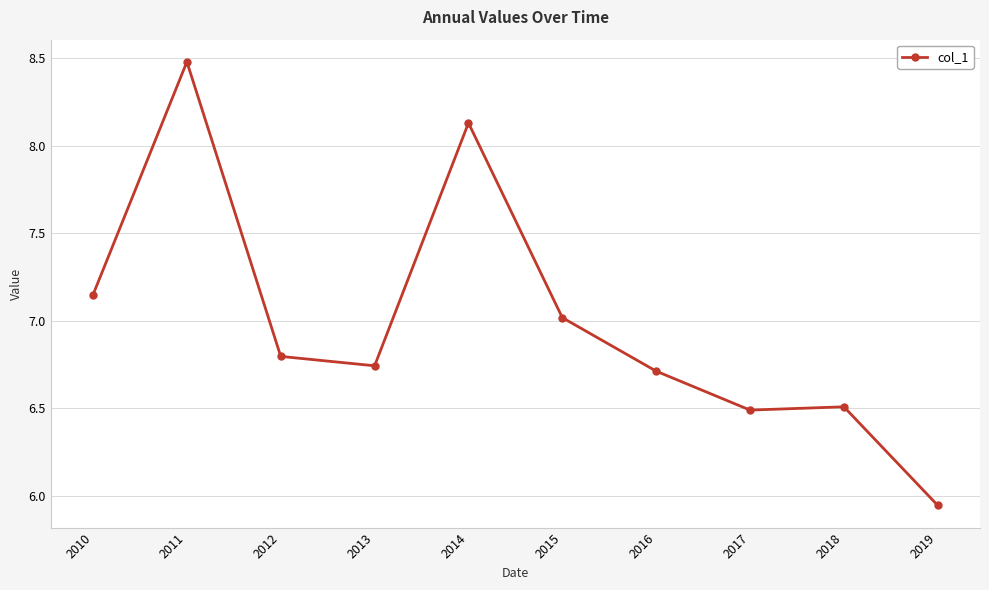

At which category does the data reach its first local valley?

2013